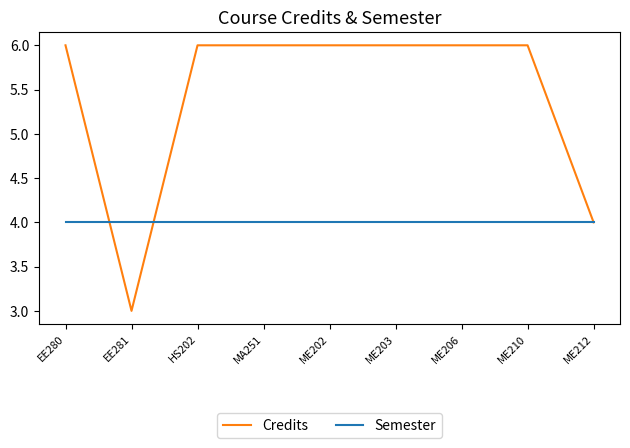

What position from the right is ME206?

3